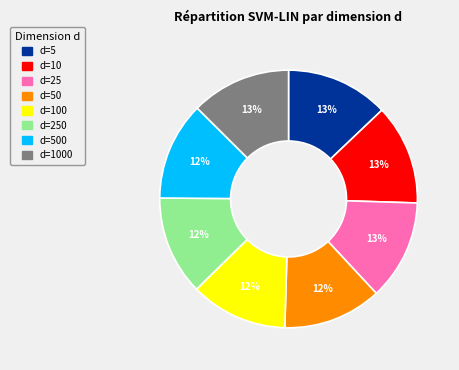

Is there a majority slice in this chart?

No